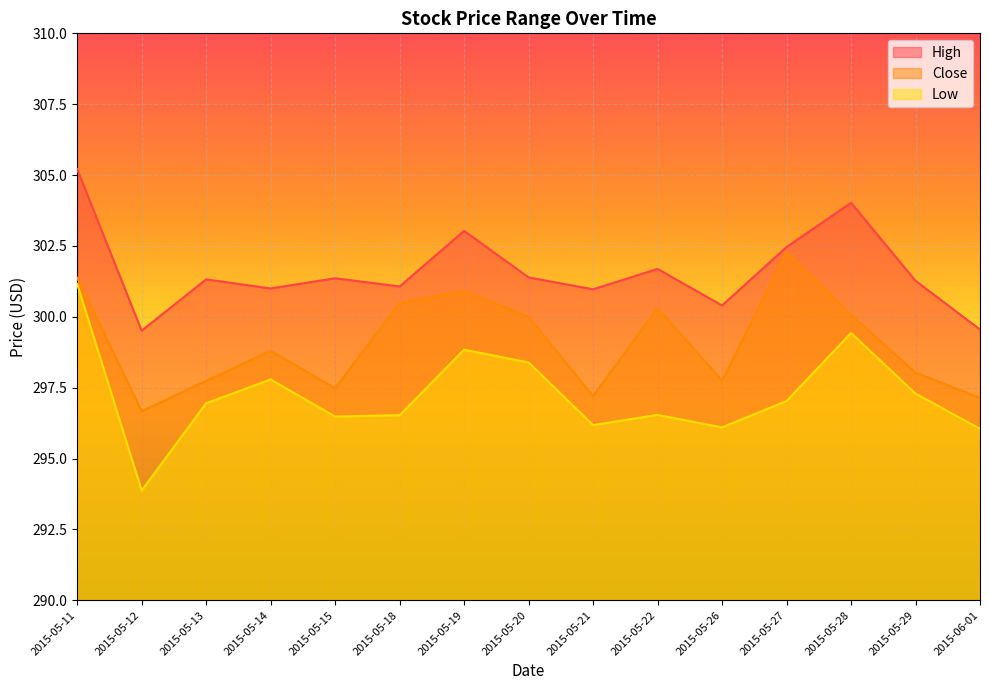

What is the maximum value for Low?

301.2